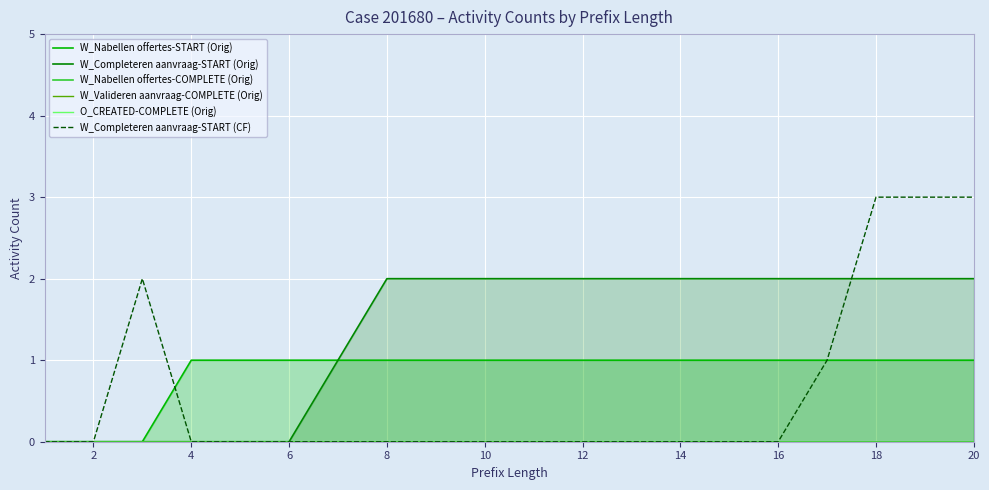

Does the chart display data point markers on the line(s)?

No